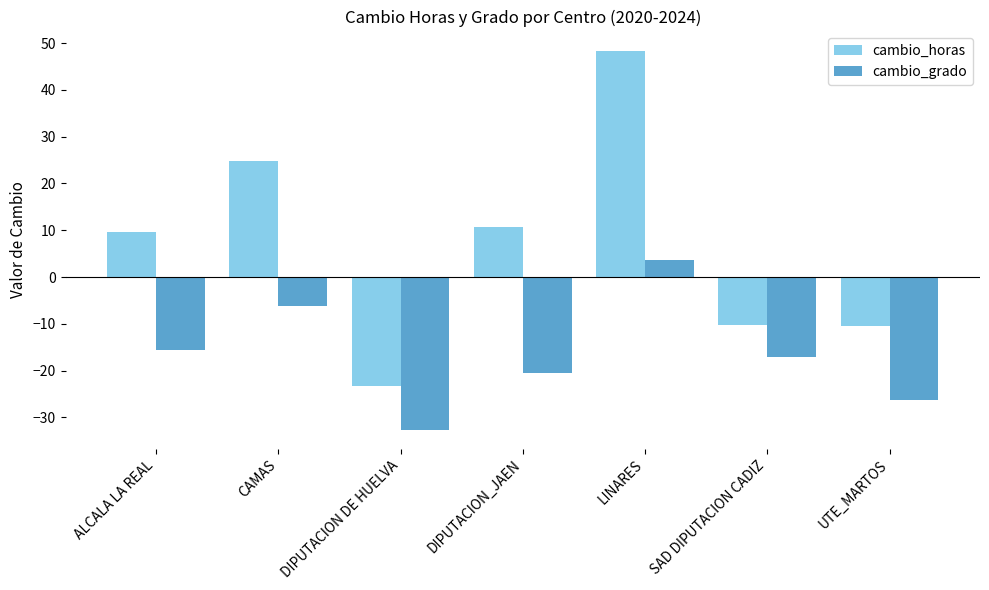

What is the sum of all cambio_grado values?

-114.6